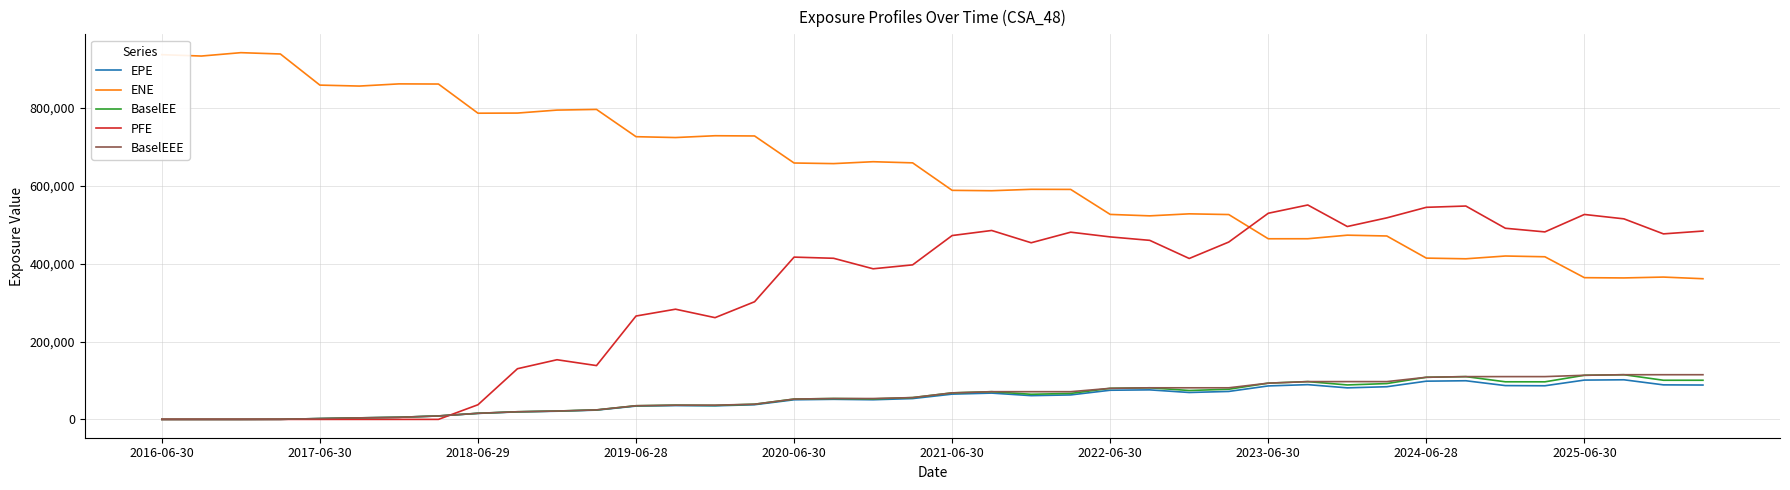

What is the greatest value displayed?

942076.0